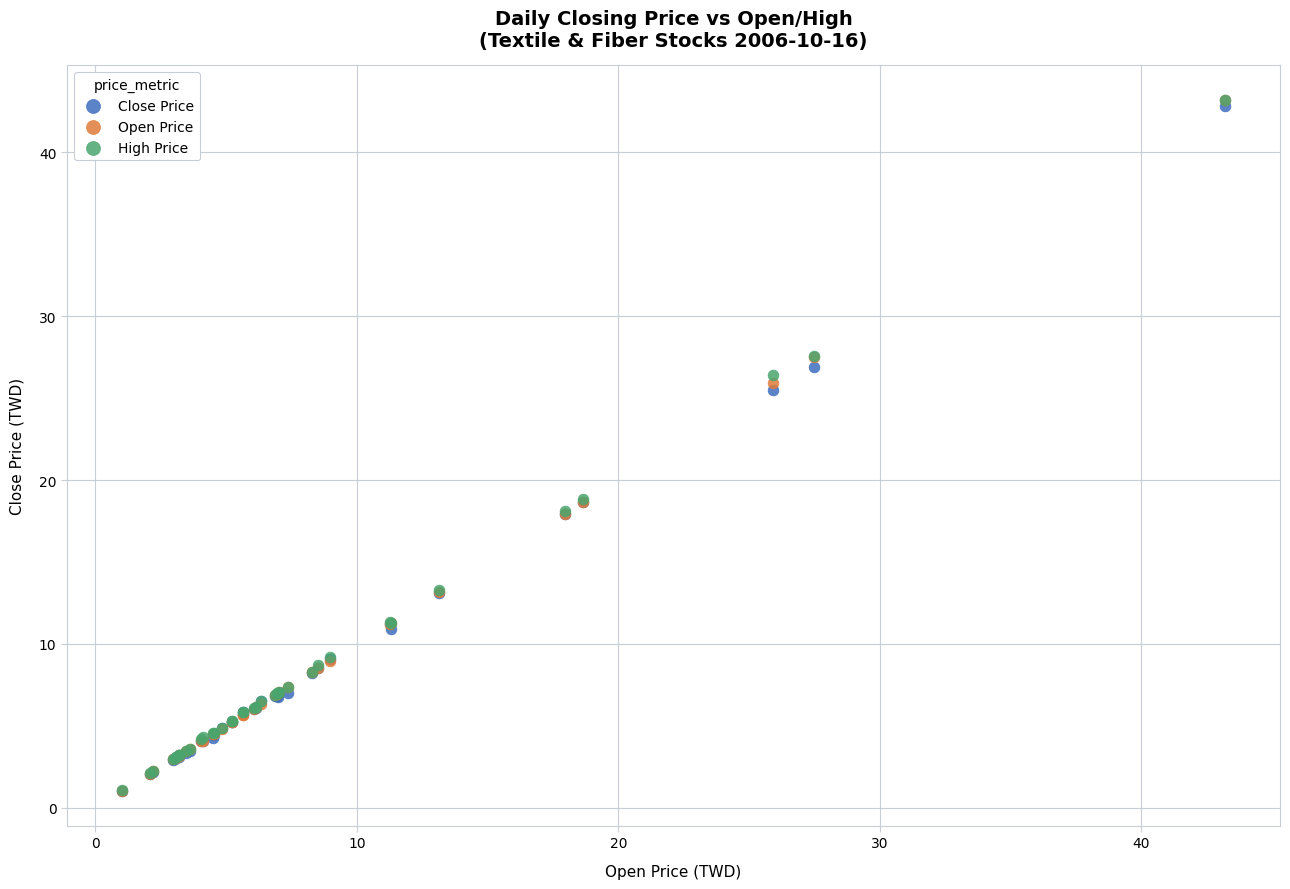

What are all the series names shown in the legend?

Close Price, Open Price, High Price